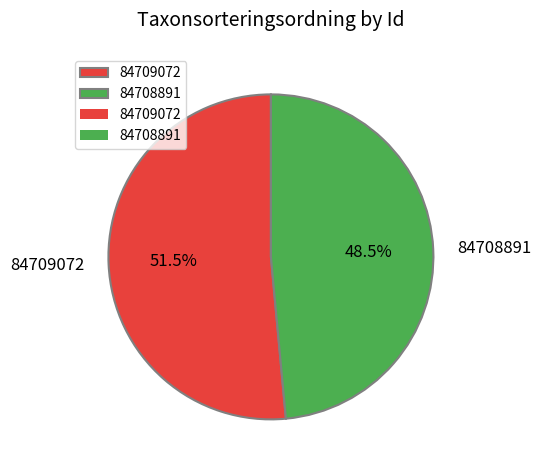

To the nearest percent, what is the average slice percentage?

50%